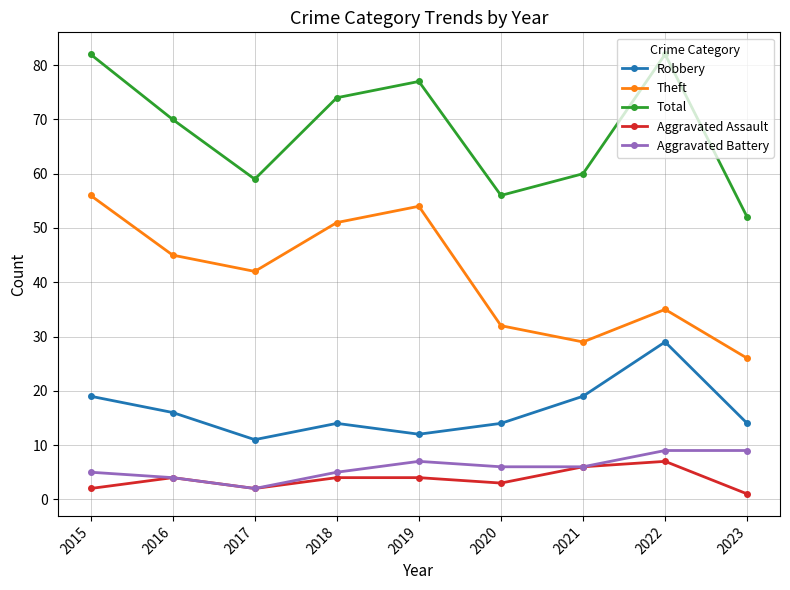

How many values in the Theft series are below 42?

4